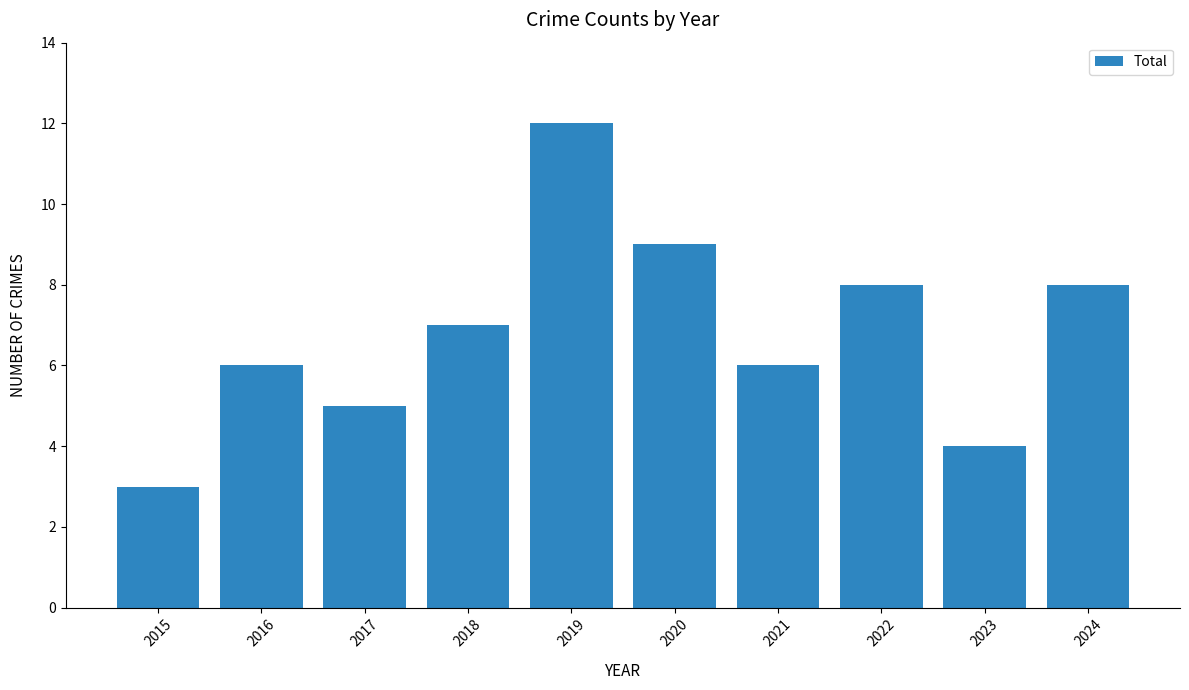

How many values are between 5 and 8?

6